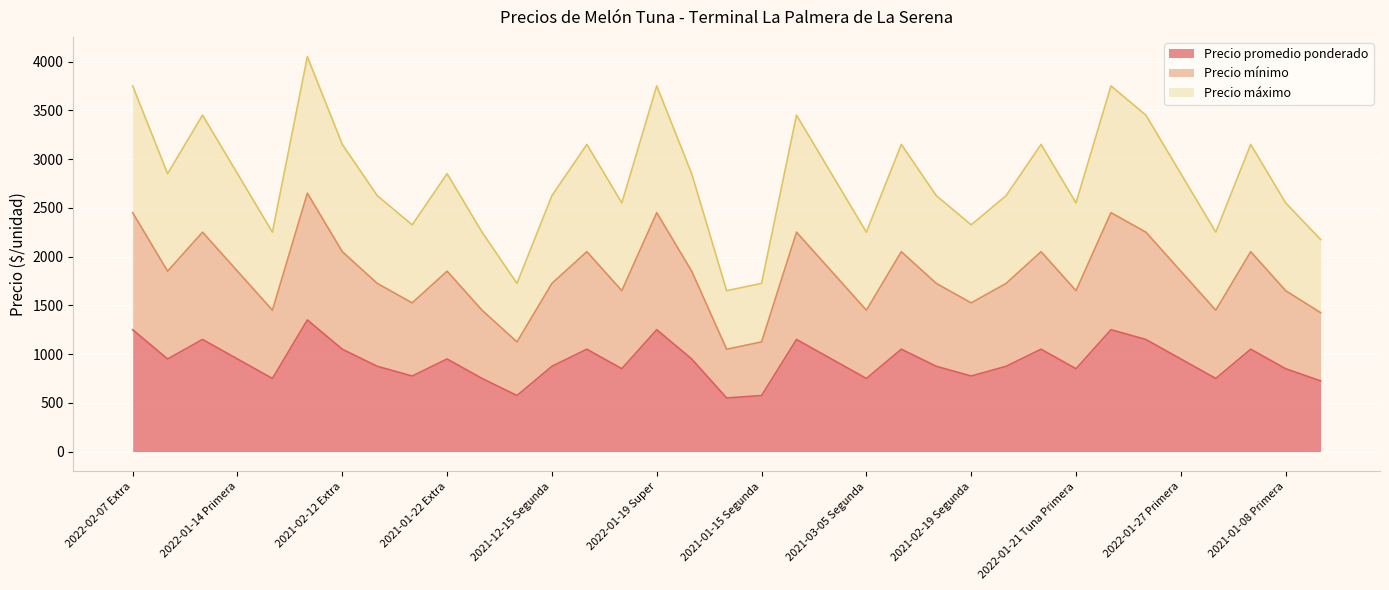

Where does the Precio máximo series first go above 2850?

2022-02-07 Extra